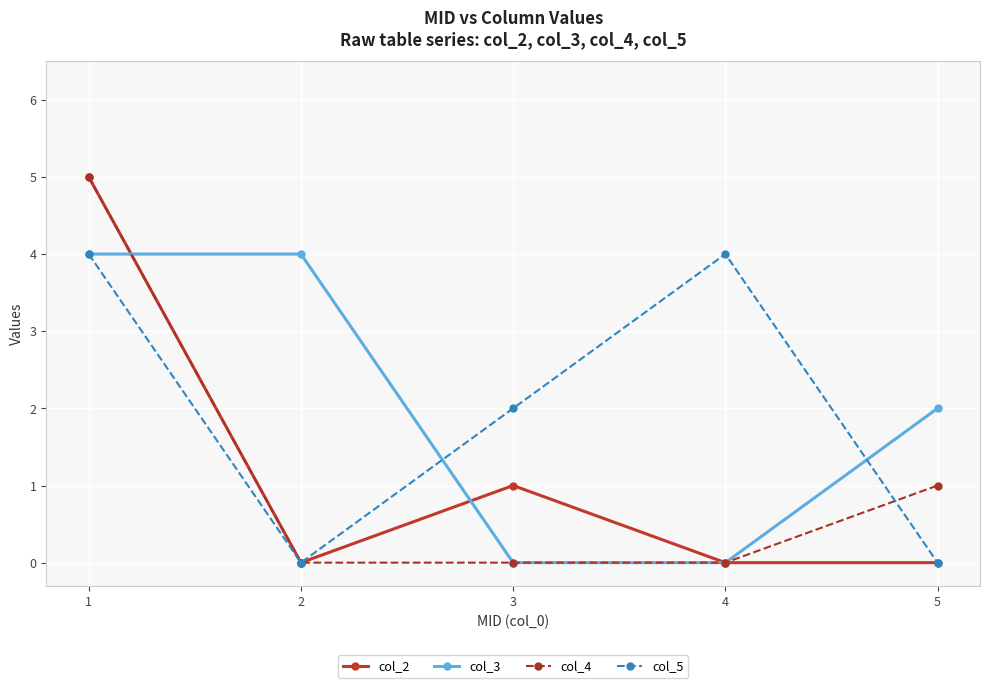

Reading left to right, extract all data points from this chart.

col_2: 5	0	1	0	0
col_3: 4	4	0	0	2
col_4: 5	0	0	0	1
col_5: 4	0	2	4	0